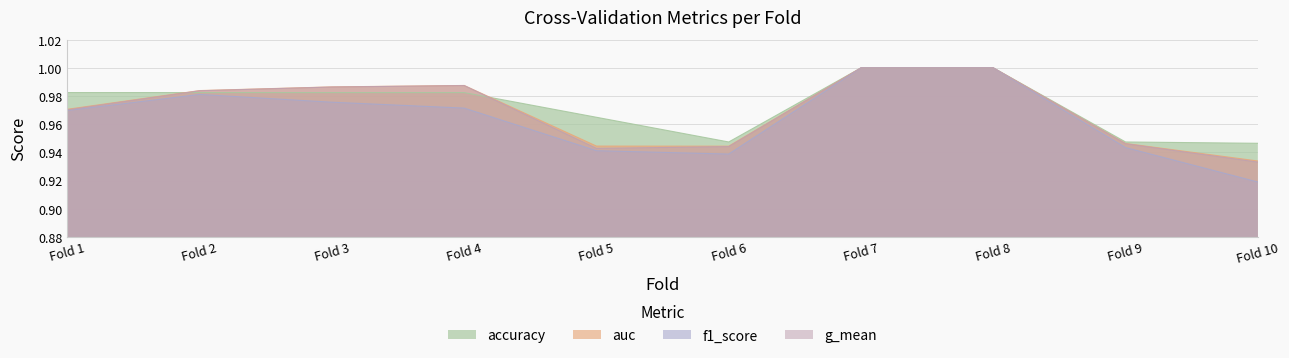

The auc series shows 1.3 at Fold 1. True or false?

False